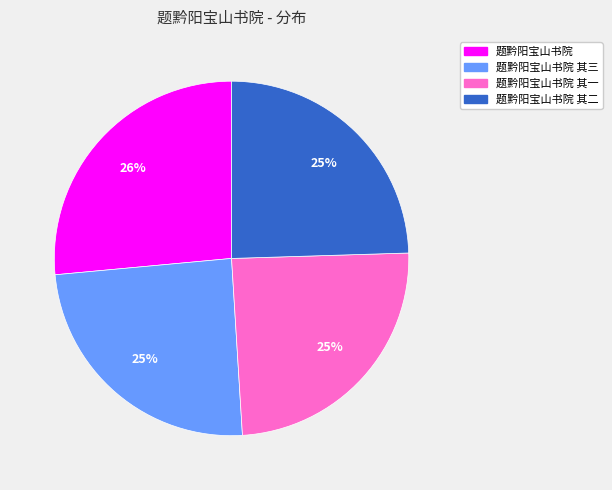

Count the number of slices in the pie.

4